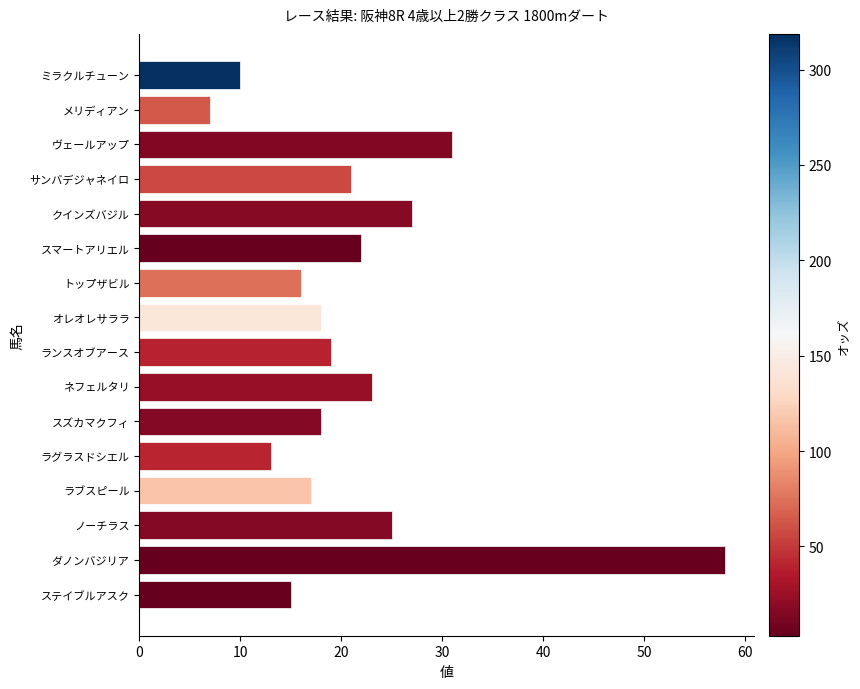

Which category has the highest value across all series?

ダノンバジリア